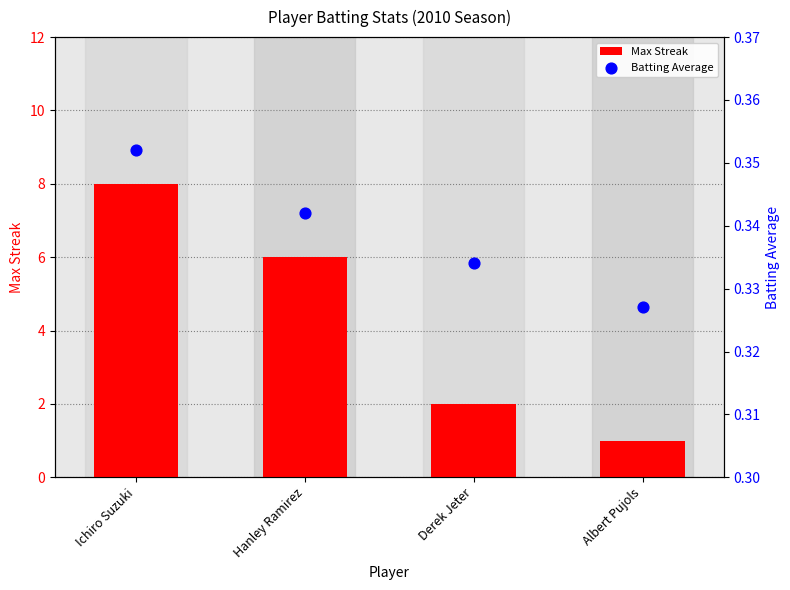

What are all the series names shown in the legend?

Max Streak, Batting Average